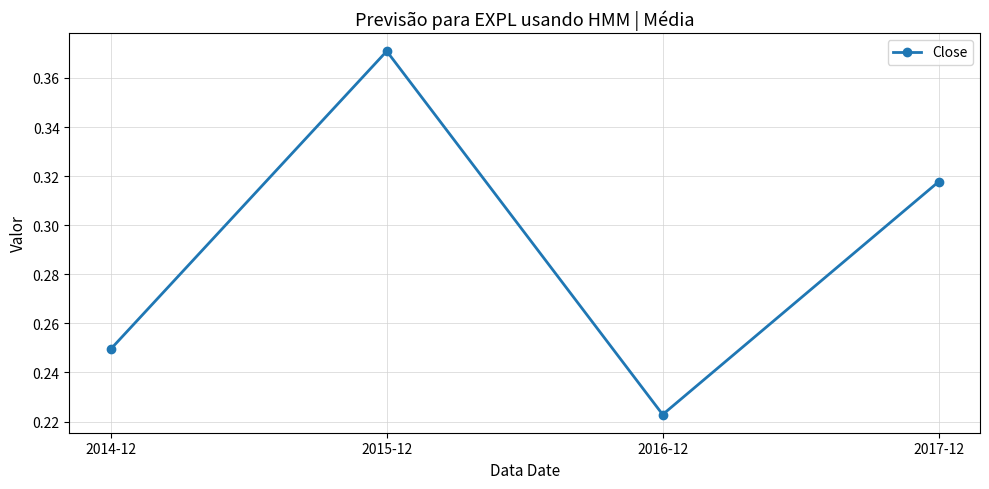

List the labels in order of value, largest first.

2015-12, 2017-12, 2014-12, 2016-12